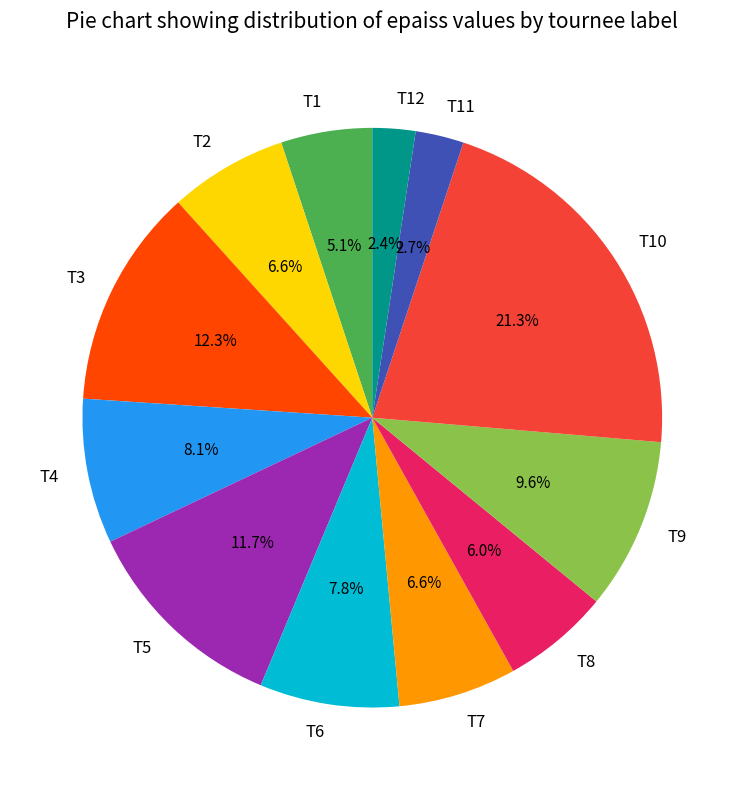

What percentage is the T7 slice, to the nearest percent?

7%